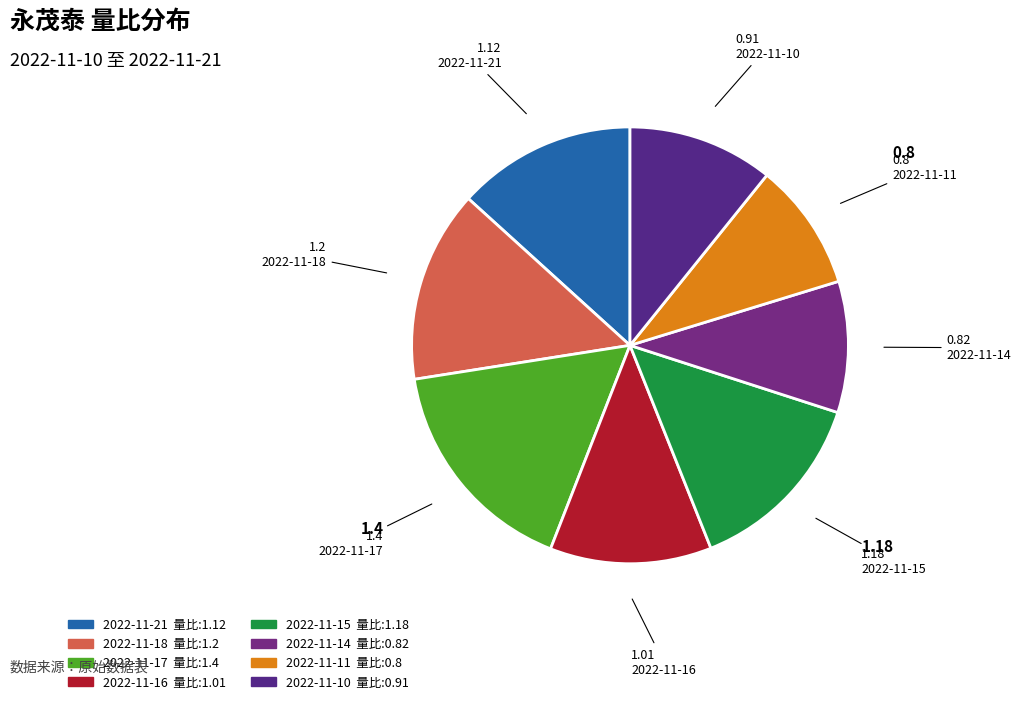

Count the number of slices in the pie.

8